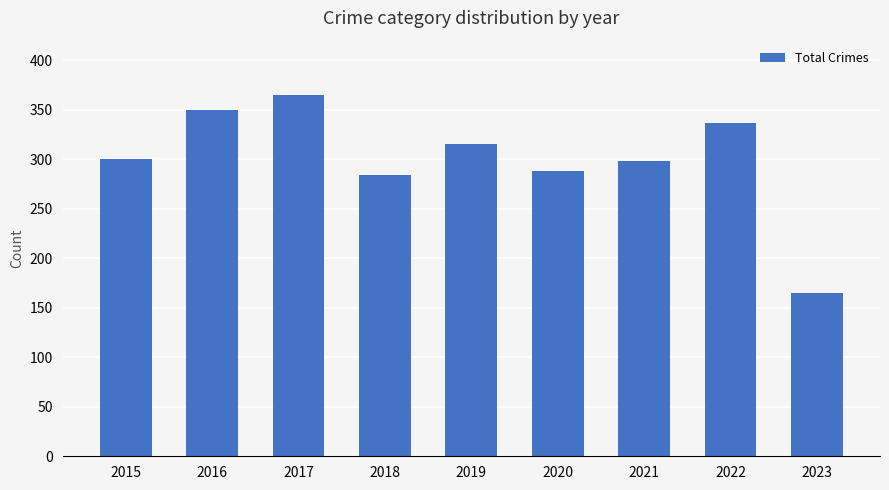

What is the maximum value shown in the chart?

365